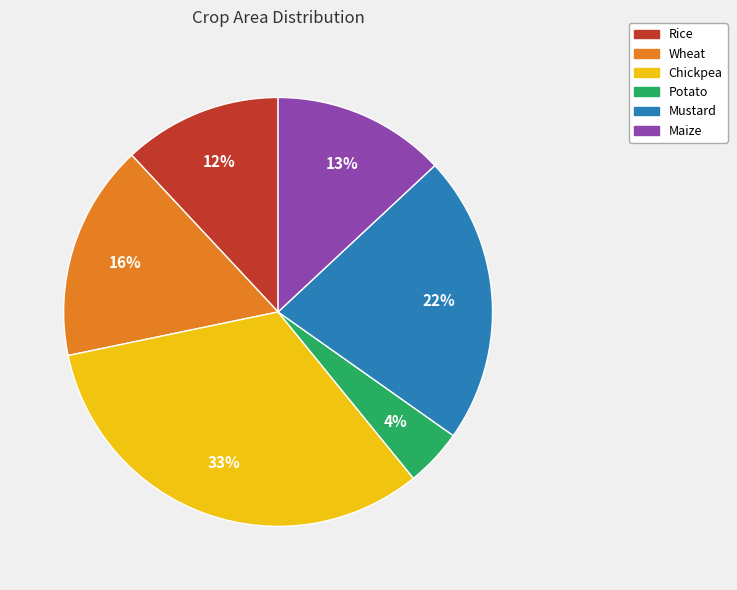

Rank the categories by value from highest to lowest.

Chickpea, Mustard, Wheat, Maize, Rice, Potato